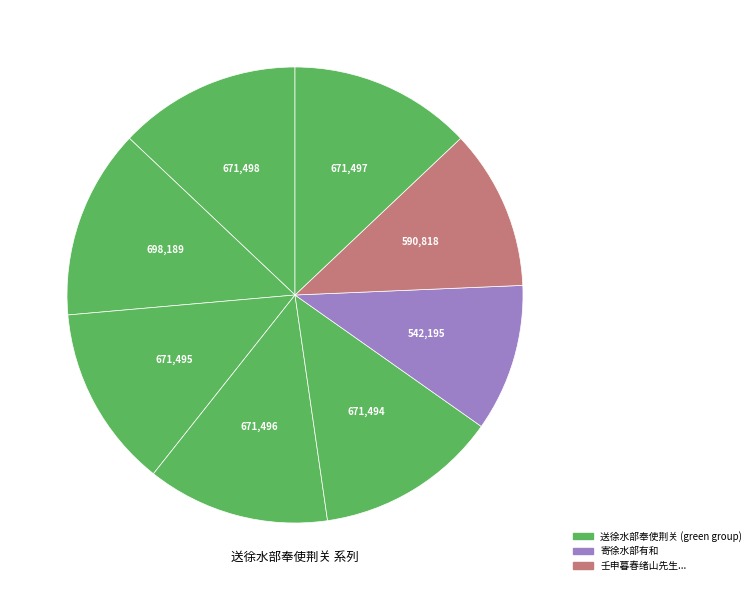

Count the number of slices in the pie.

8